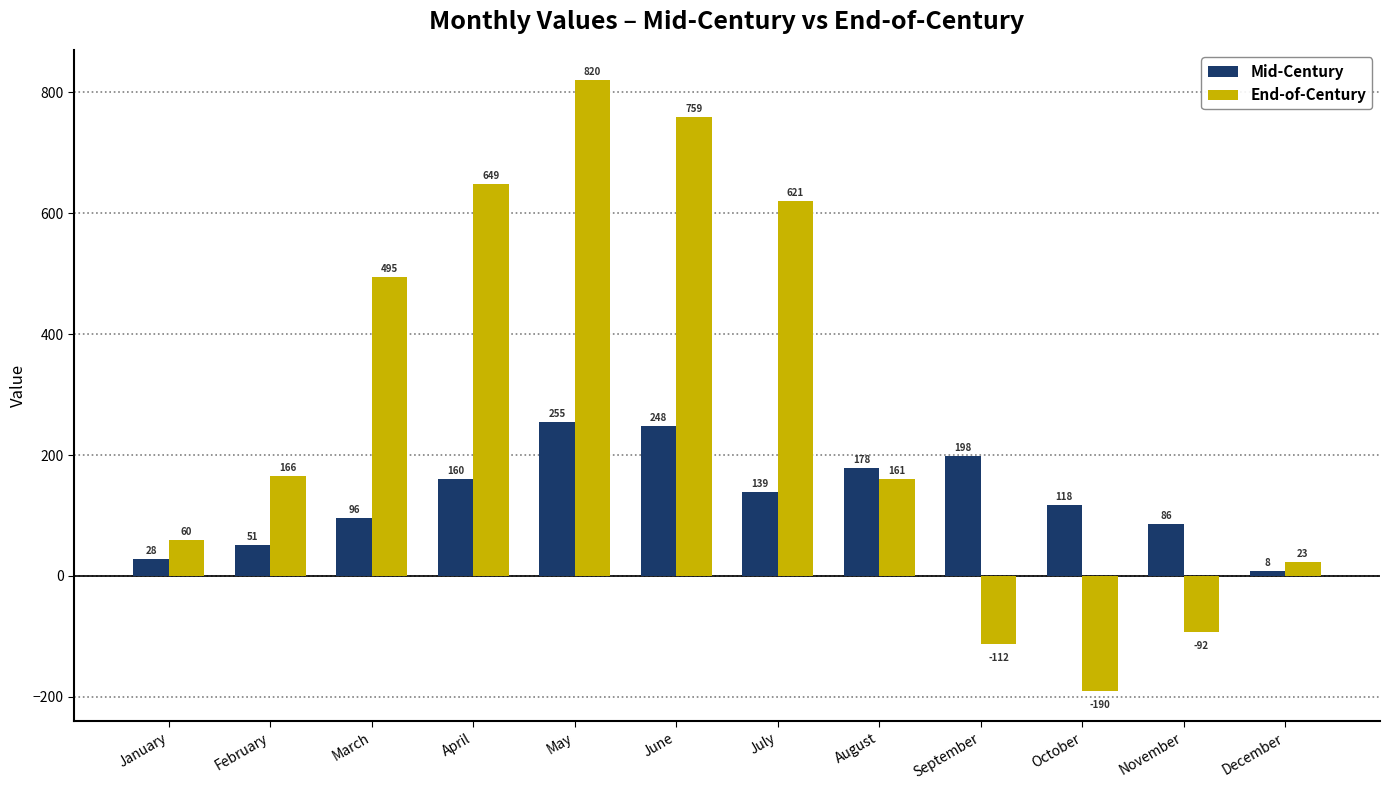

Where is Mid-Century nearest to the value 131?

July